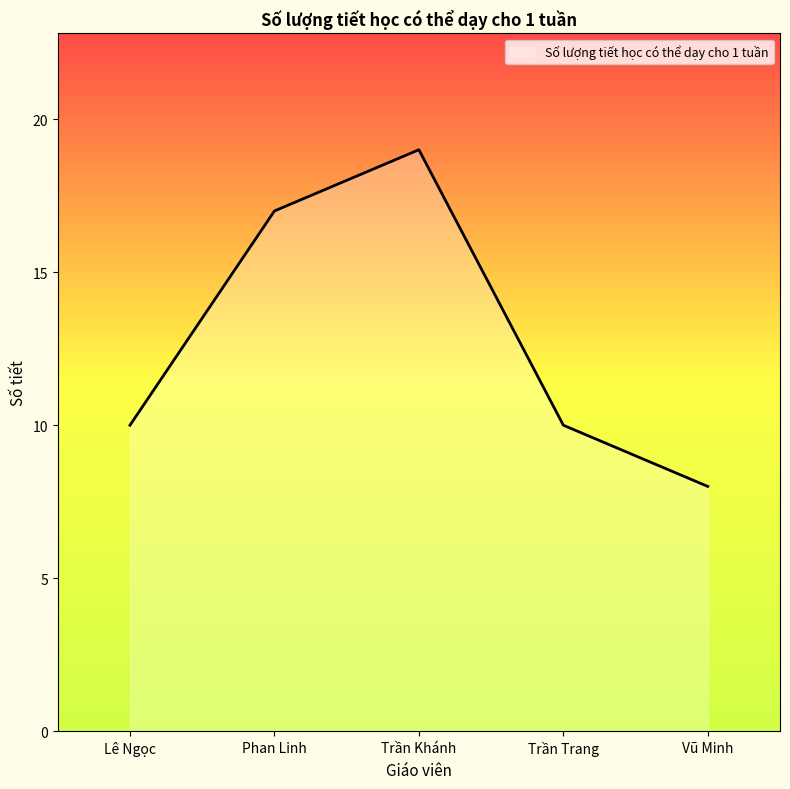

What value does the data have at Trần Trang, to the nearest 5?

10